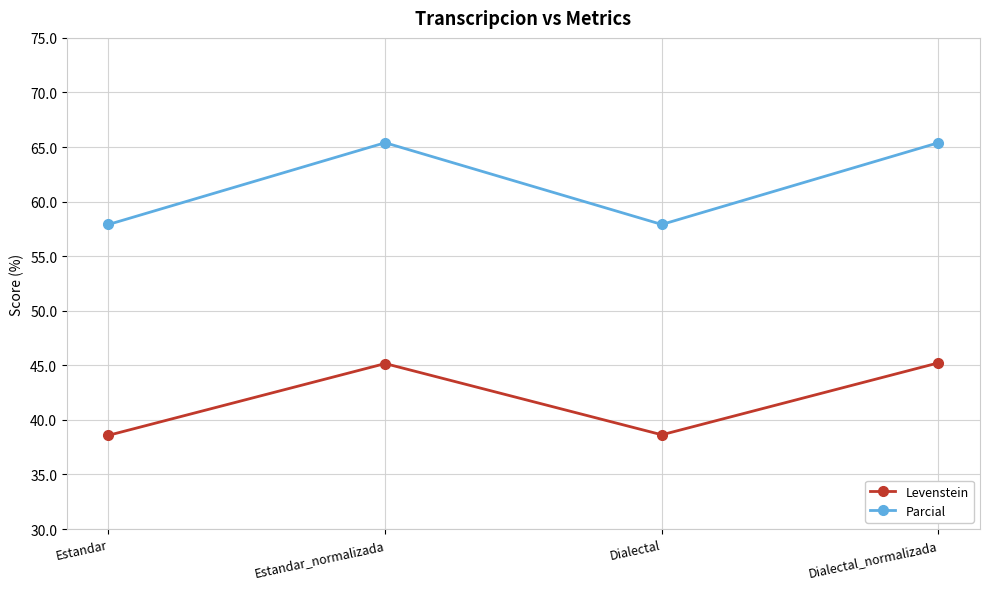

At which category does Parcial reach its first local peak?

Estandar_normalizada